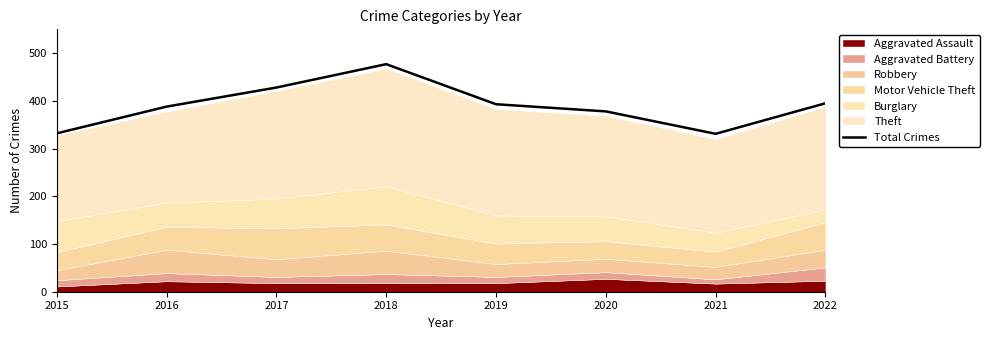

At which category does the data reach its first local peak?

2018